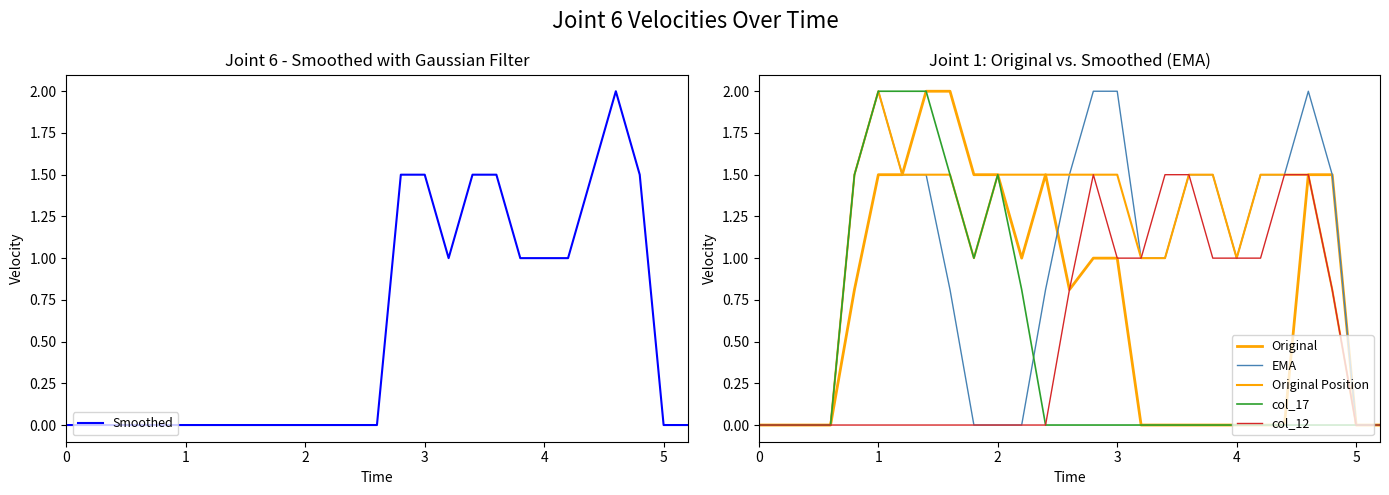

Reading left to right, what are all the values shown in this chart?

Smoothed: 0.0	0.0	0.0	0.0	0.0	0.0	0.0	0.0	0.0	0.0	0.0	0.0	0.0	0.0	1.5	1.5	1.0	1.5	1.5	1.0	1.0	1.0	1.5	2.0	1.5	0.0	0.0
Original: 0.0	0.0	0.0	0.0	0.8	1.5	1.5	2.0	2.0	1.5	1.5	1.0	1.5	0.8	1.0	1.0	0.0	0.0	0.0	0.0	0.0	0.0	0.0	1.5	1.5	0.0	0.0
EMA: 0.0	0.0	0.0	0.0	1.5	2.0	1.5	1.5	0.8	0.0	0.0	0.0	0.8	1.5	2.0	2.0	1.0	1.0	1.5	1.5	1.0	1.5	1.5	2.0	1.5	0.0	0.0
Original Position: 0.0	0.0	0.0	0.0	1.5	2.0	1.5	1.5	1.5	1.0	1.5	1.5	1.5	1.5	1.5	1.5	1.0	1.0	1.5	1.5	1.0	1.5	1.5	1.5	0.8	0.0	0.0
col_17: 0.0	0.0	0.0	0.0	1.5	2.0	2.0	2.0	1.5	1.0	1.5	0.8	0.0	0.0	0.0	0.0	0.0	0.0	0.0	0.0	0.0	0.0	0.0	0.0	0.0	0.0	0.0
col_12: 0.0	0.0	0.0	0.0	0.0	0.0	0.0	0.0	0.0	0.0	0.0	0.0	0.0	0.8	1.5	1.0	1.0	1.5	1.5	1.0	1.0	1.0	1.5	1.5	0.8	0.0	0.0